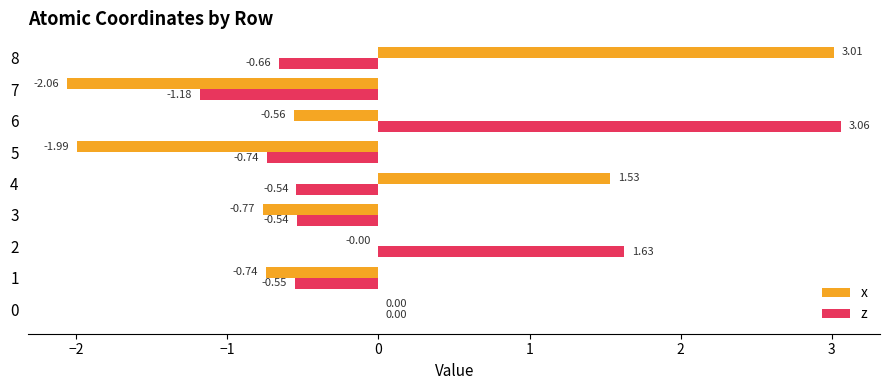

At which category is the sum across all series the highest?

6